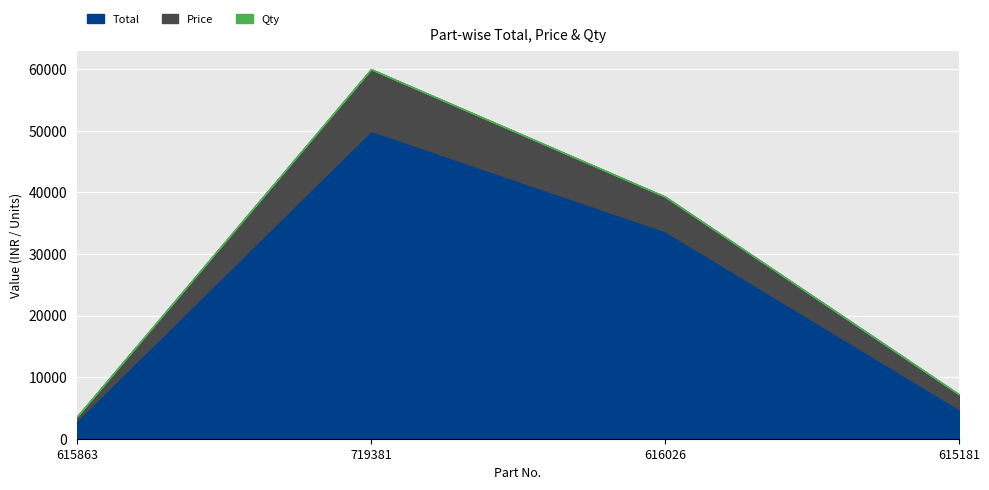

Which category has the highest value across all series?

719381